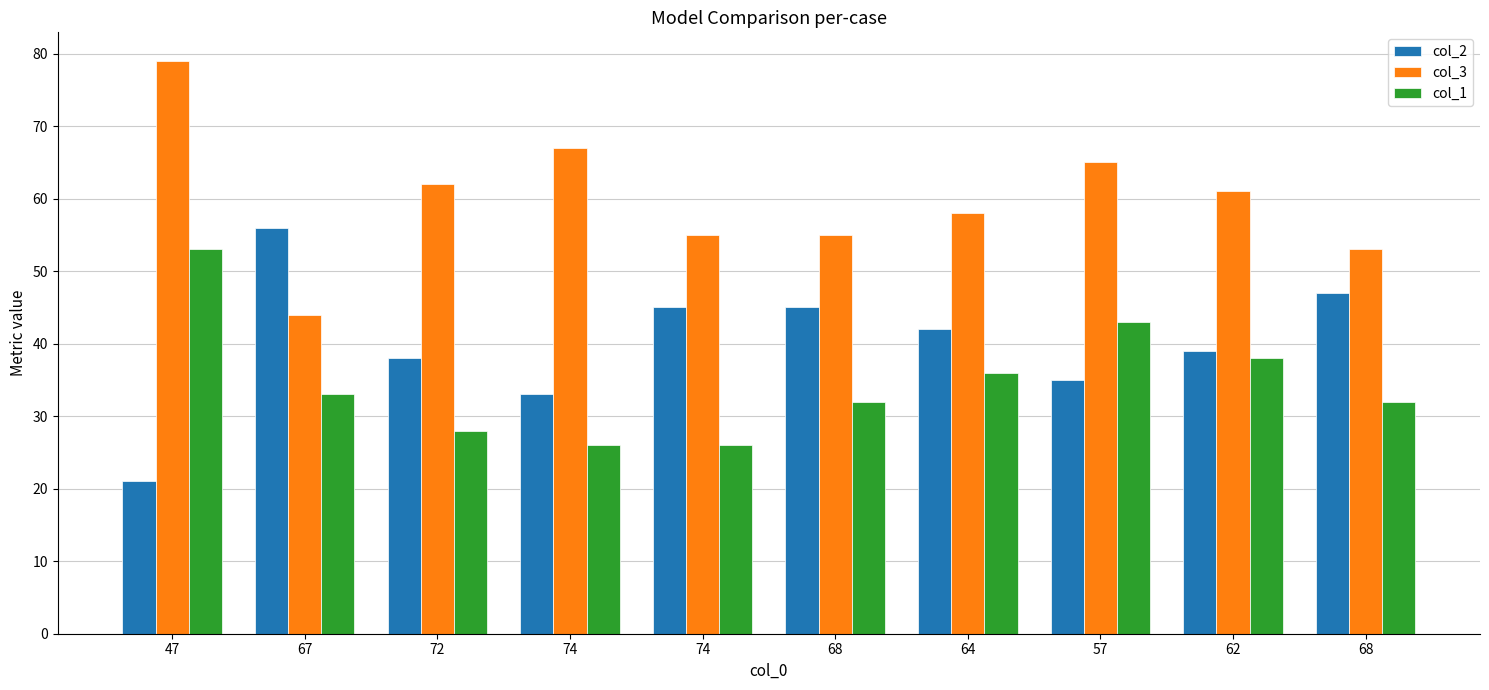

How many bars are there in each group?

3